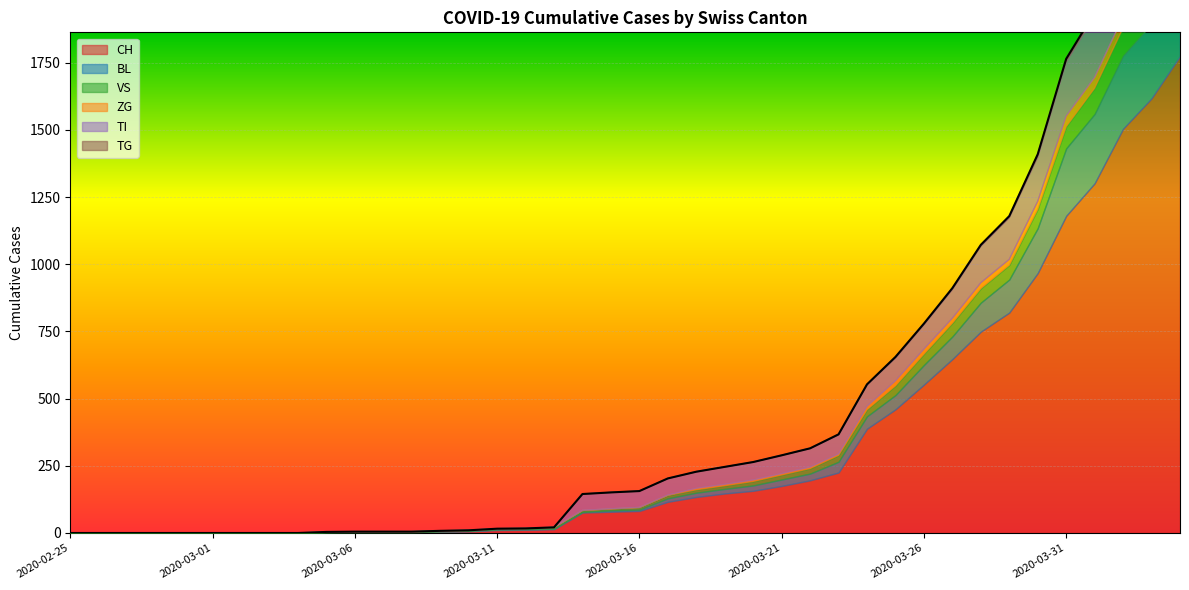

How many distinct data groups are displayed?

6